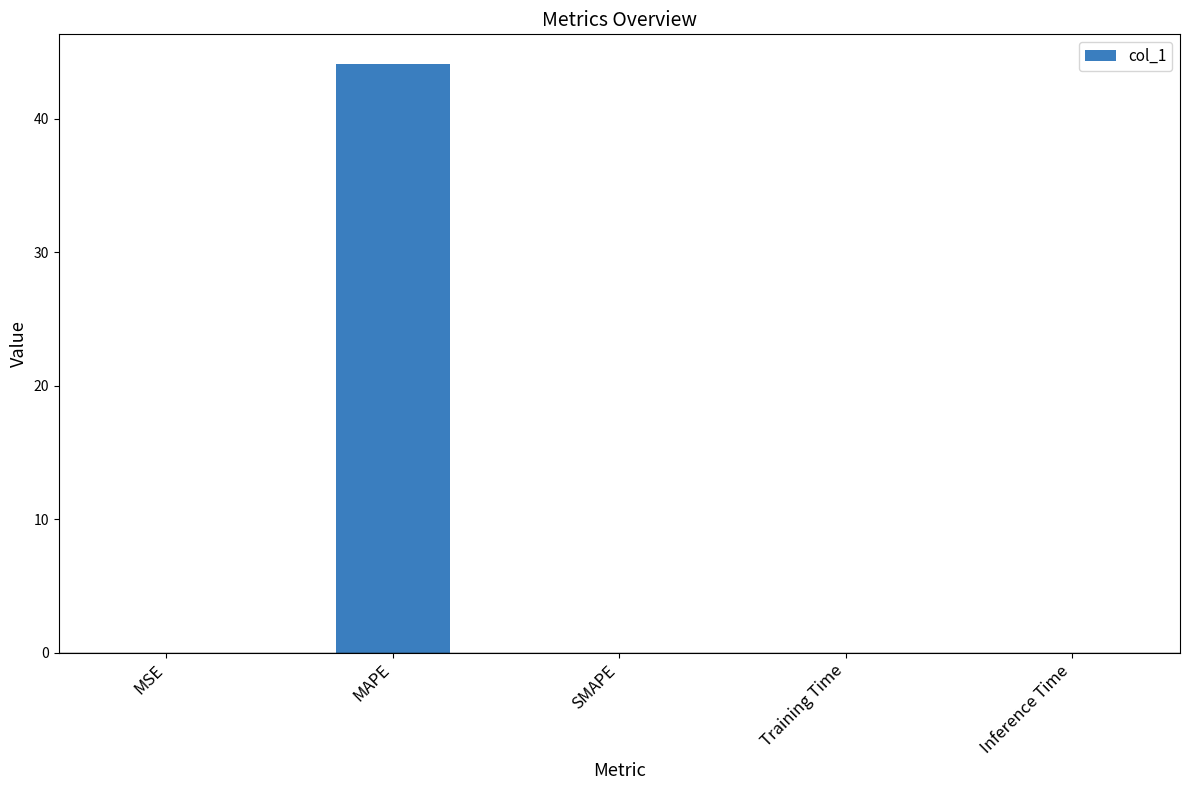

The chart shows a value of 0.0 at Inference Time. True or false?

True